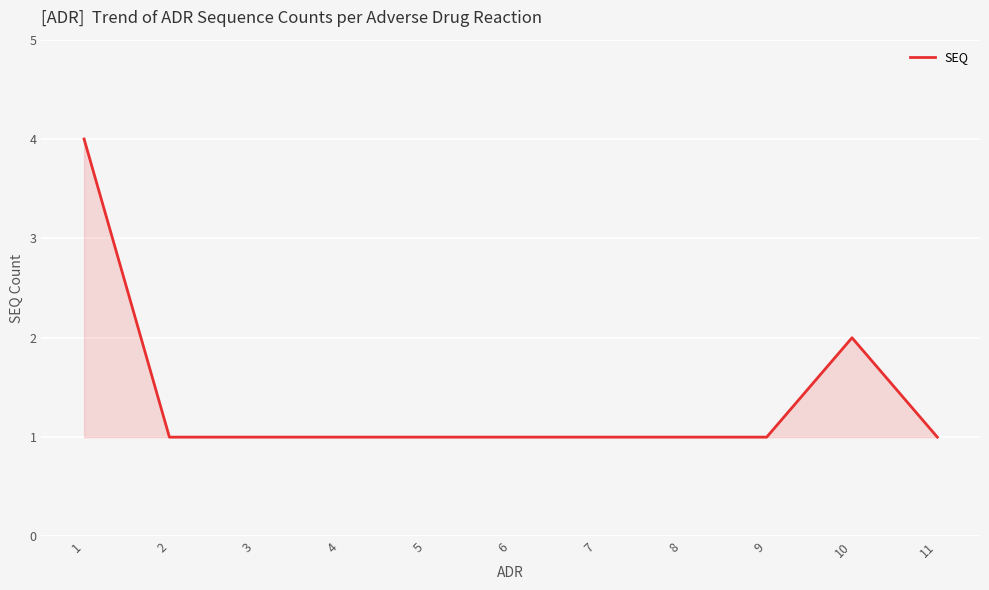

Which label corresponds to the largest value in the chart?

1